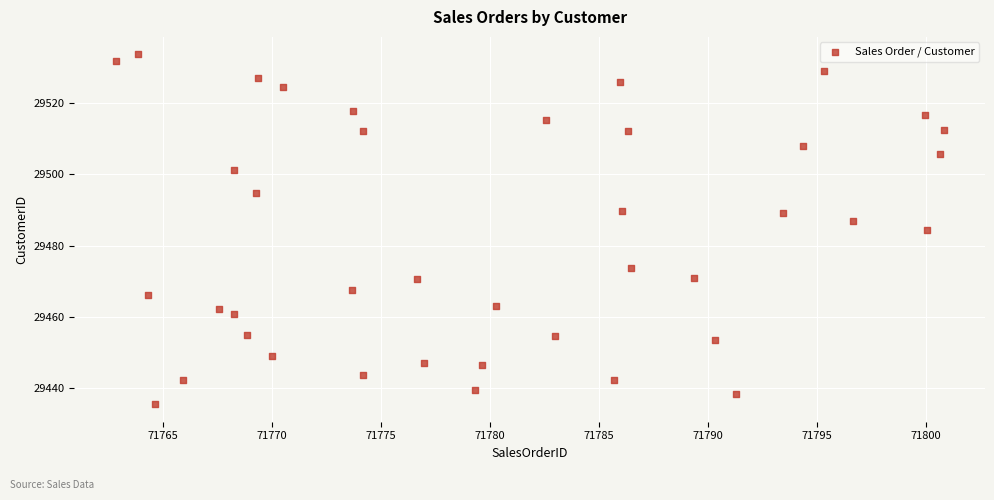

What is the range of X values (max minus min)?

38.0